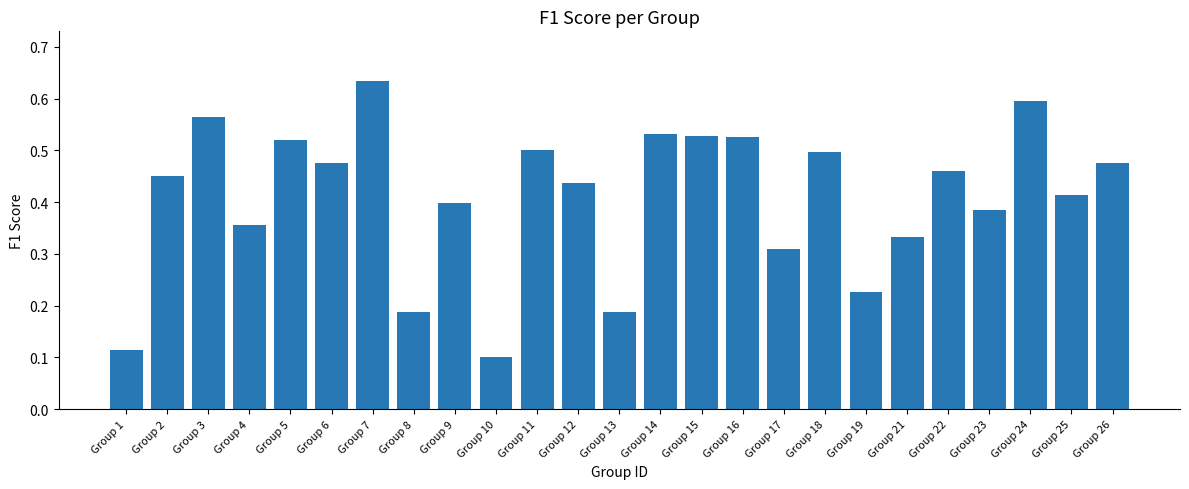

Which label corresponds to the smallest value in the chart?

Group 10